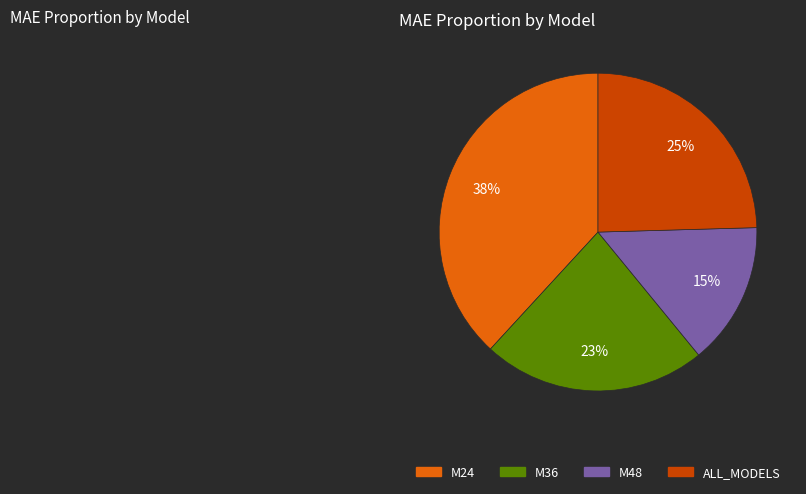

To the nearest percent, what is the average slice percentage?

25%